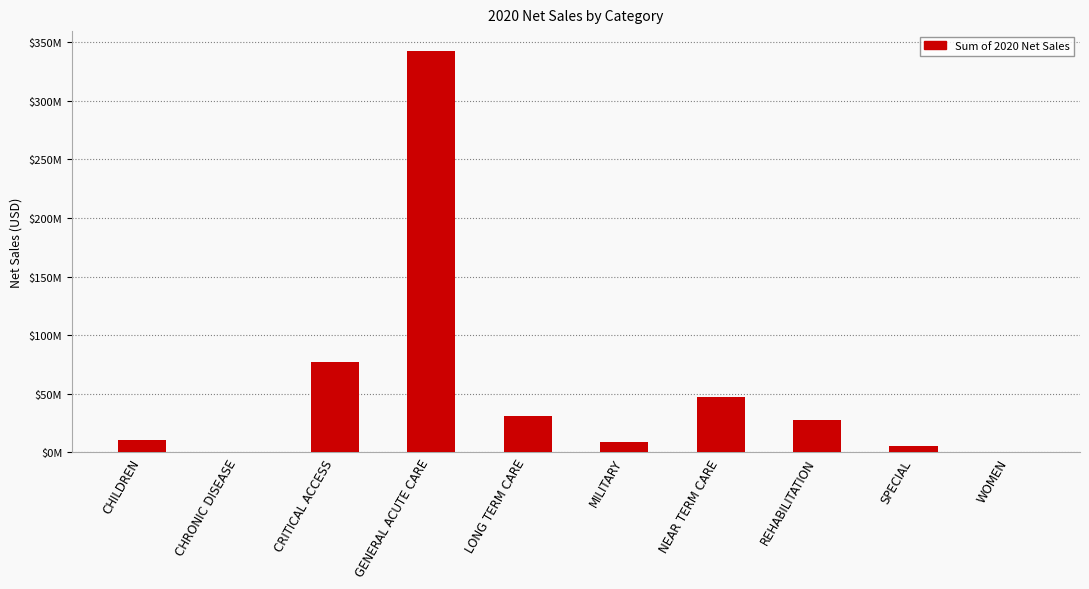

Rank the categories by value from lowest to highest.

WOMEN, CHRONIC DISEASE, SPECIAL, MILITARY, CHILDREN, REHABILITATION, LONG TERM CARE, NEAR TERM CARE, CRITICAL ACCESS, GENERAL ACUTE CARE